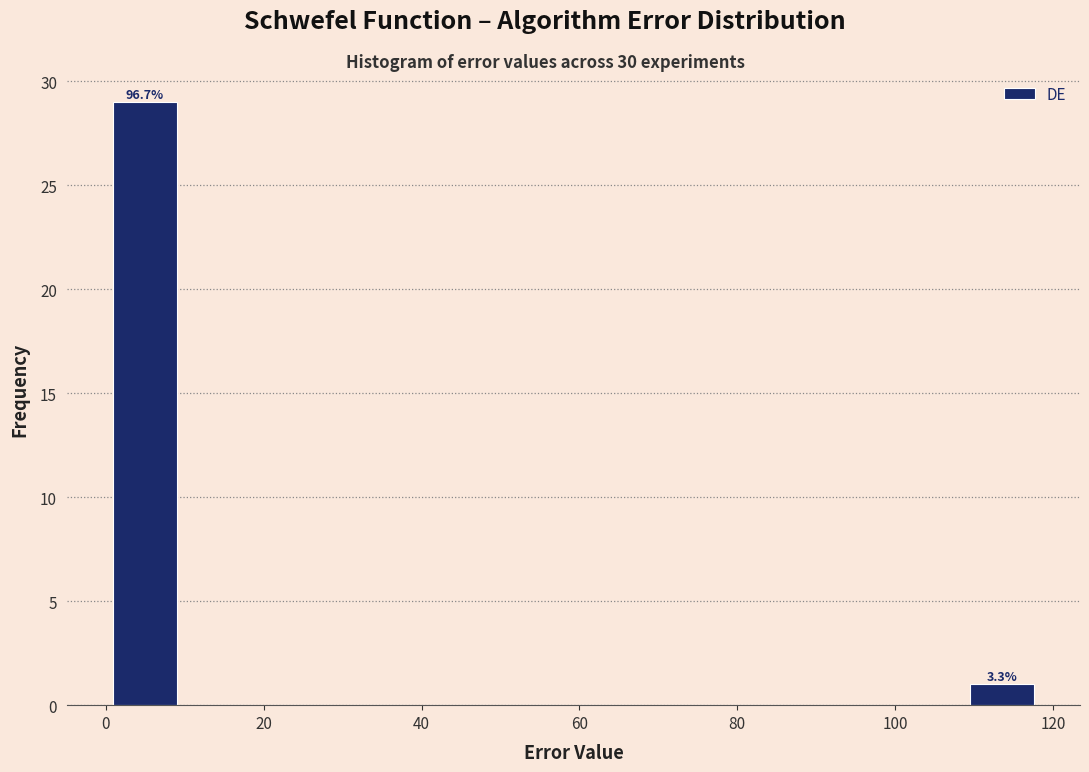

Which range on the x-axis has the tallest bar?

0 to 10